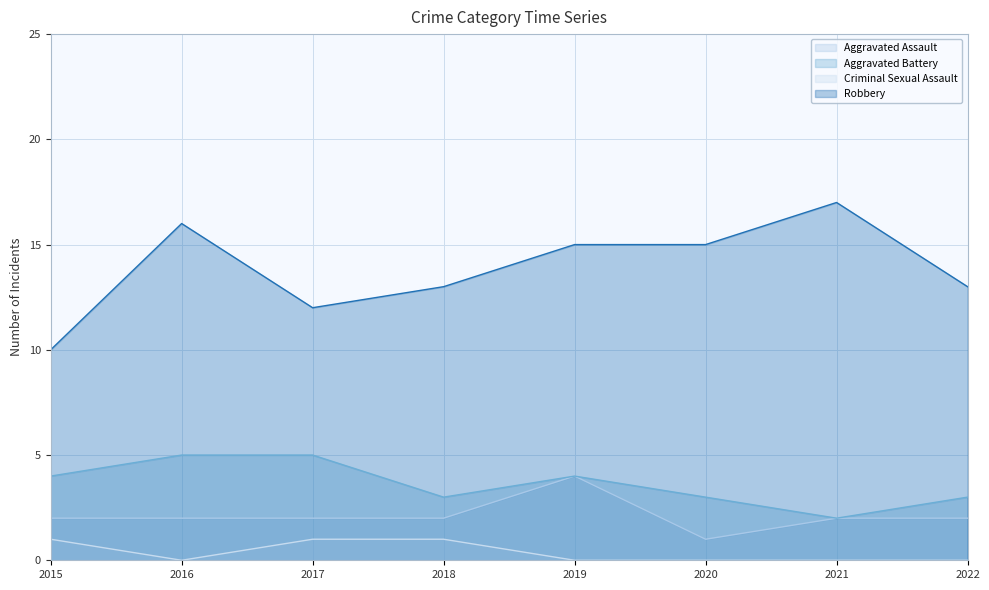

What is the value of the Aggravated Battery point at the 5th from the left?

4